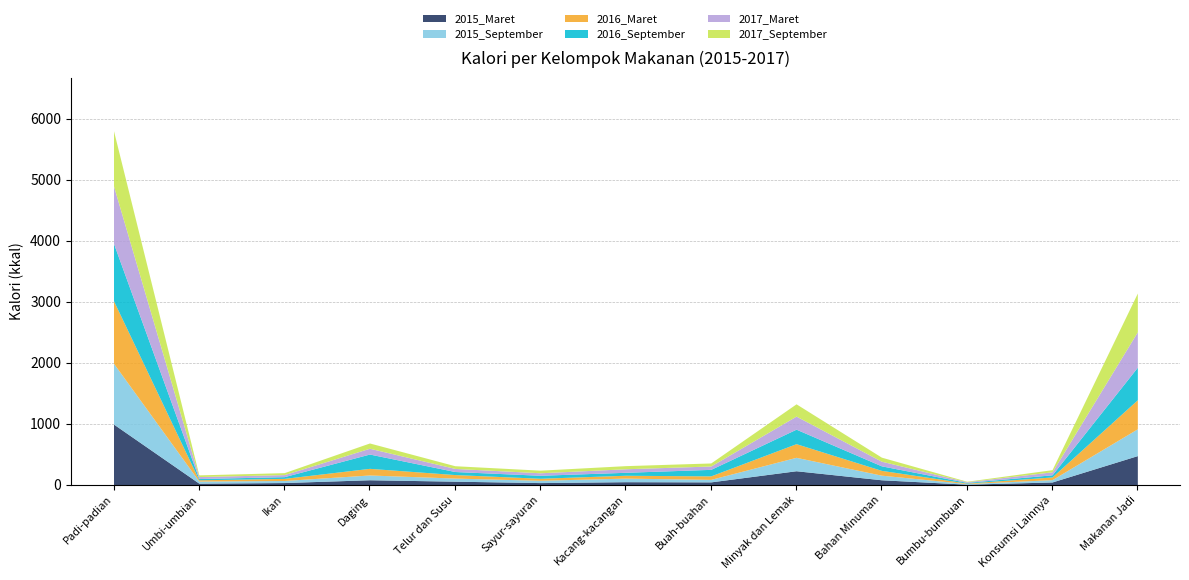

How many lines are shown in the chart?

6